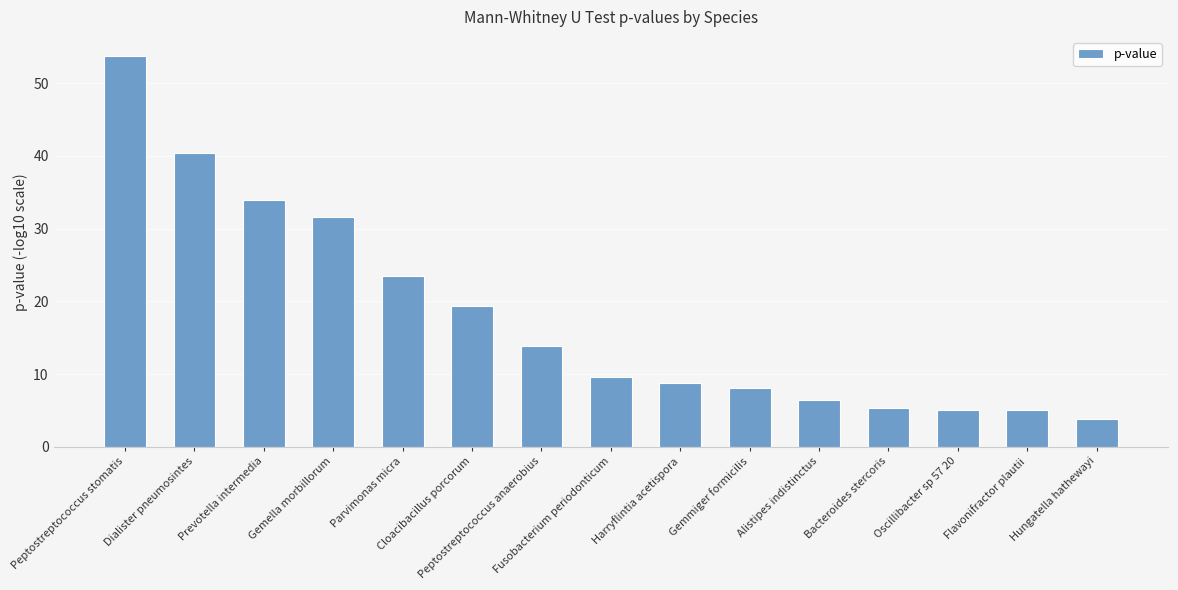

What is the average value?

17.9